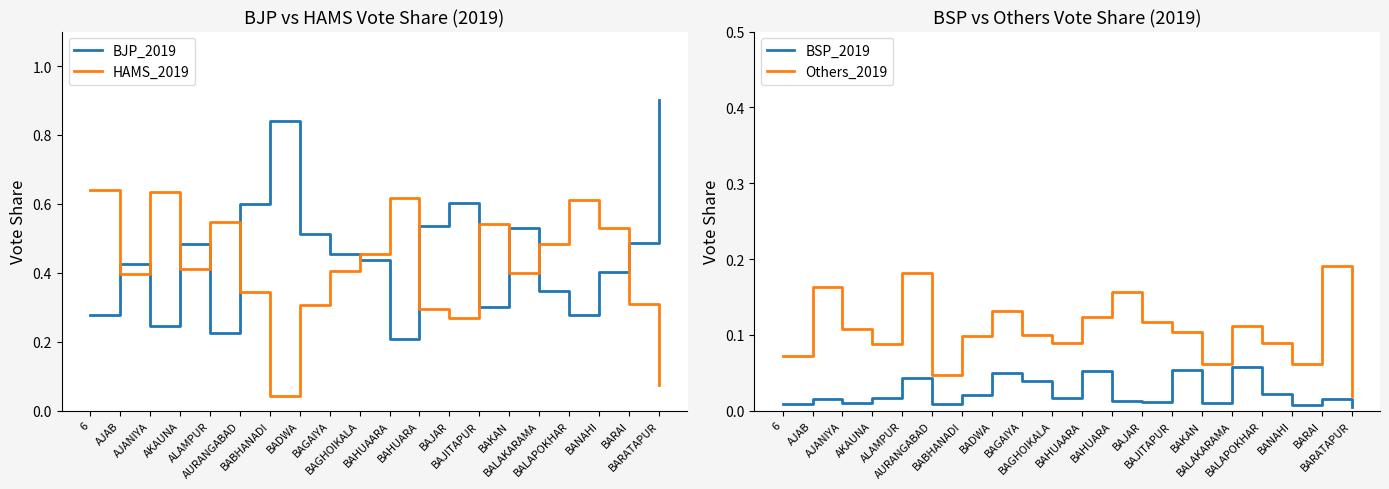

In Others_2019, how many points are lower than both neighbors (excluding endpoints)?

5